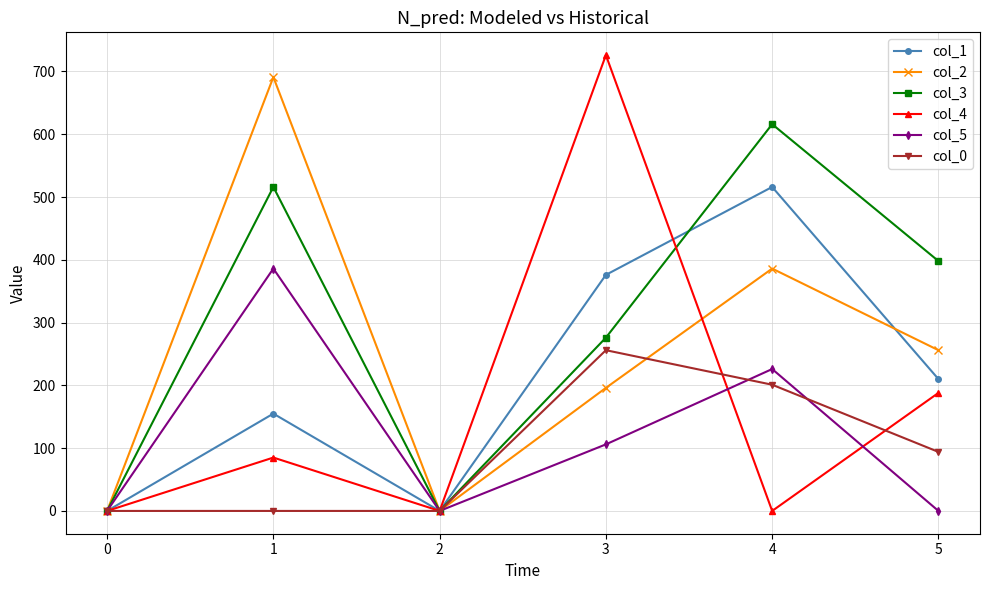

Reading right to left, list all the values displayed in this chart.

col_1: 210.0	516.0	376.0	0.0	155.0	0.0
col_2: 256.0	386.0	196.0	0.0	691.0	0.0
col_3: 398.0	616.0	276.0	0.0	516.0	0.0
col_4: 188.0	0.0	726.0	0.0	85.0	0.0
col_5: 0.0	226.0	106.0	0.0	386.0	0.0
col_0: 94.0	201.0	256.0	0.0	0.0	0.0